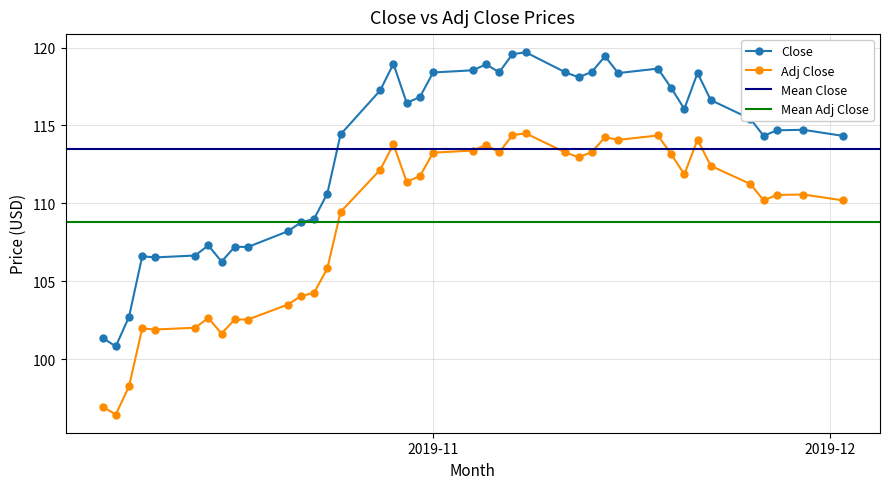

Does the chart display data point markers on the line(s)?

Yes